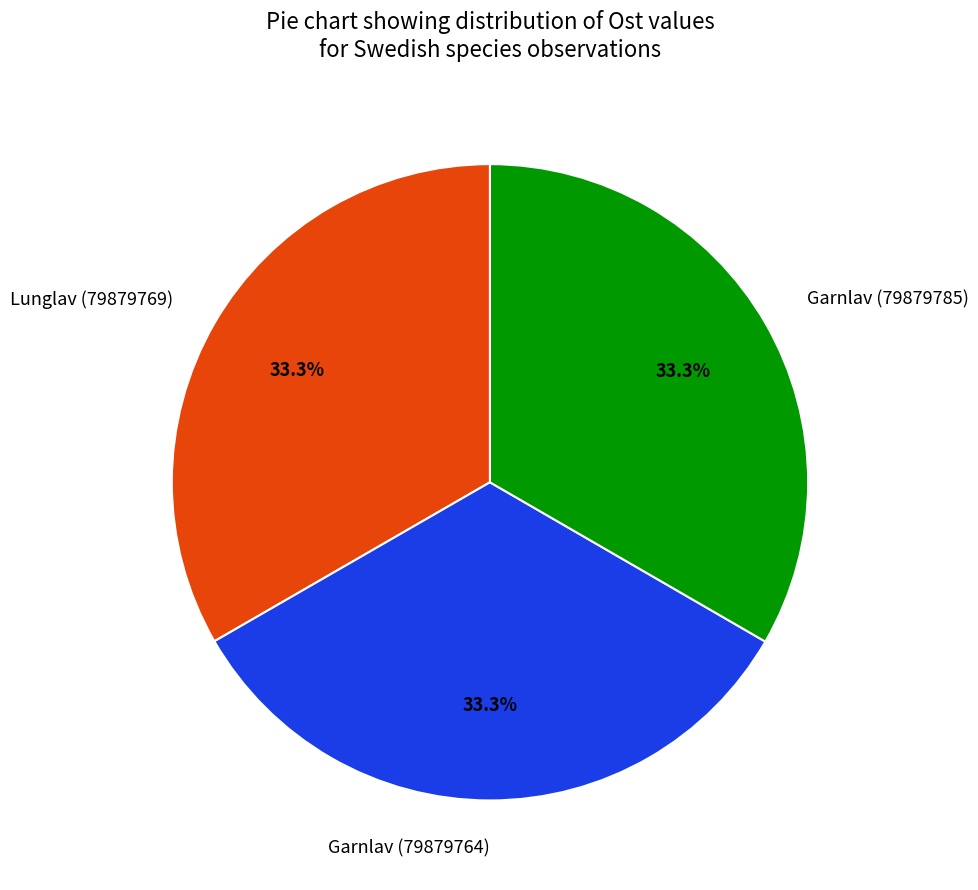

Does Garnlav (79879764) account for over 50% of the chart?

No